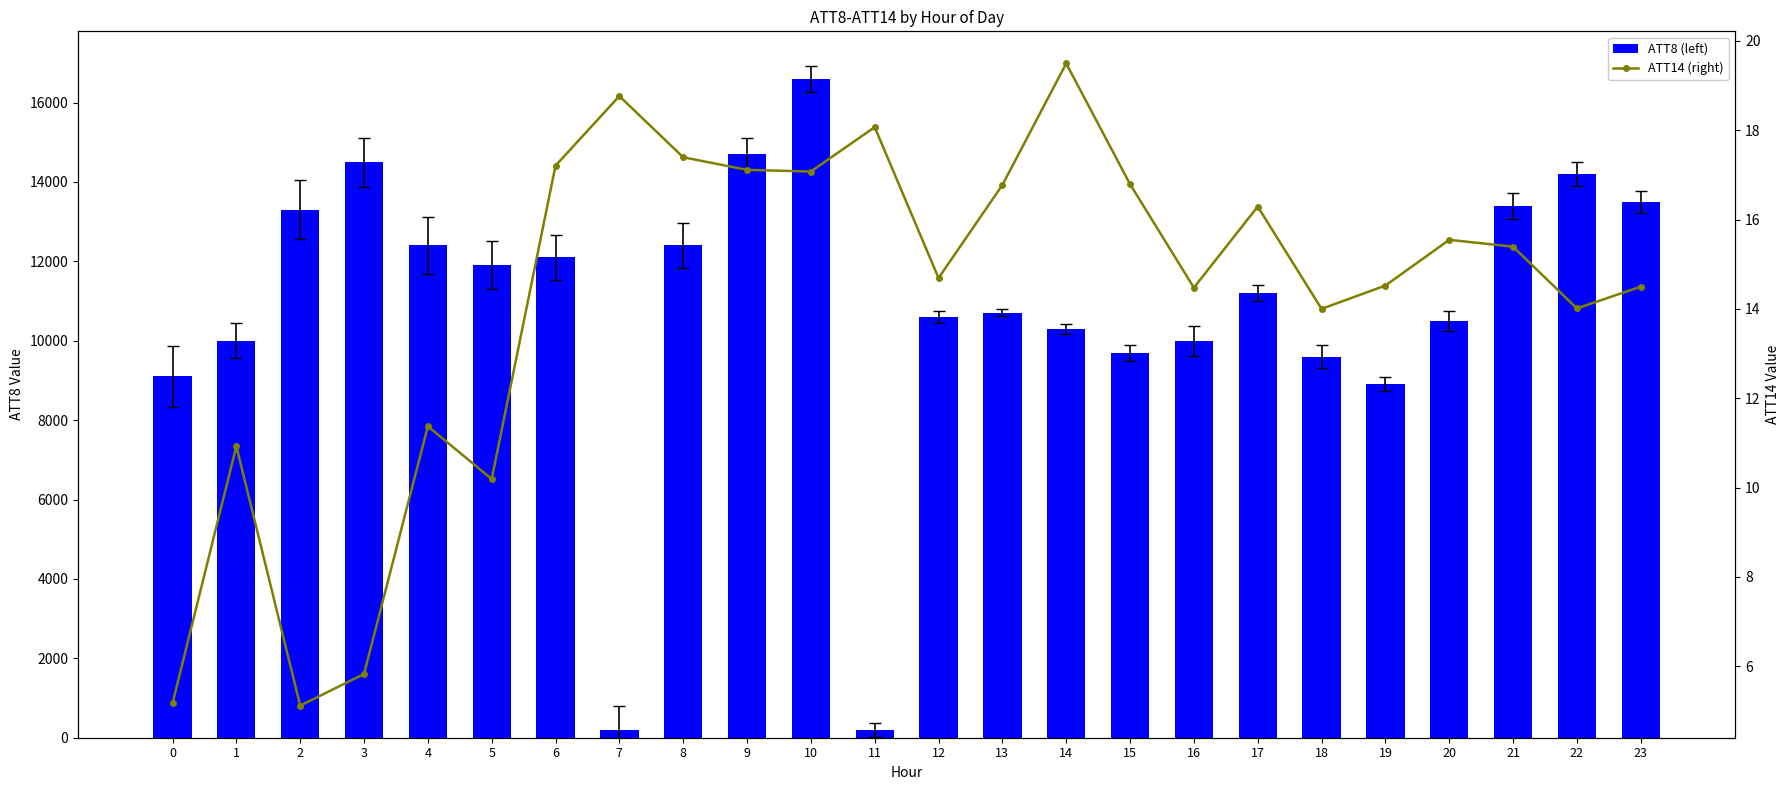

What is the highest value of the ATT8 (left) series?

16600.0